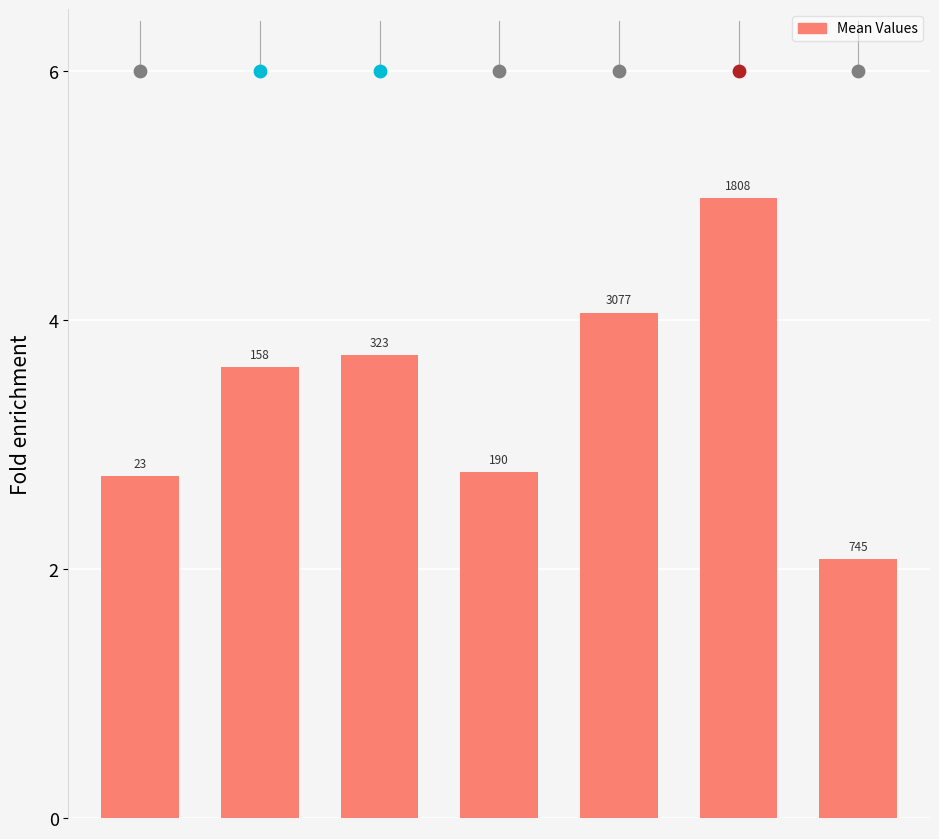

Approximately how many times larger is the value at 1 compared to 6?

1.7